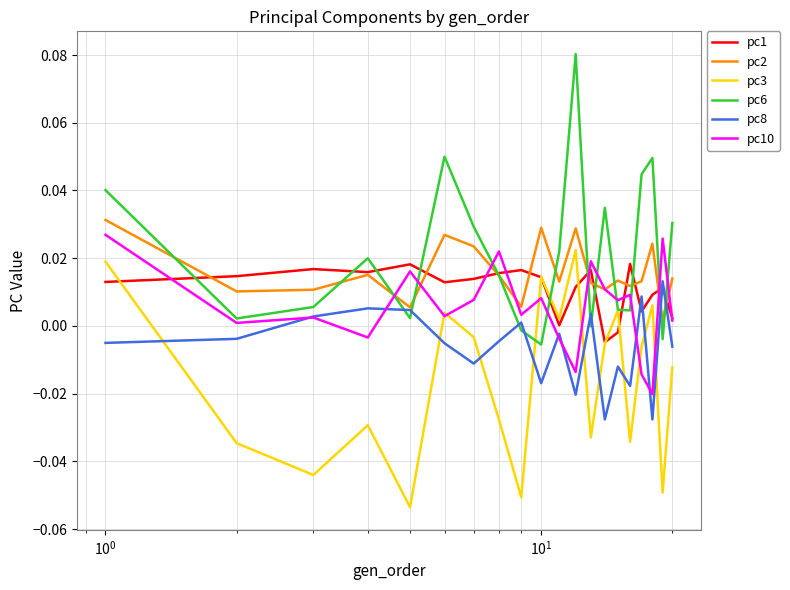

Which series has the largest range (max minus min)?

pc6